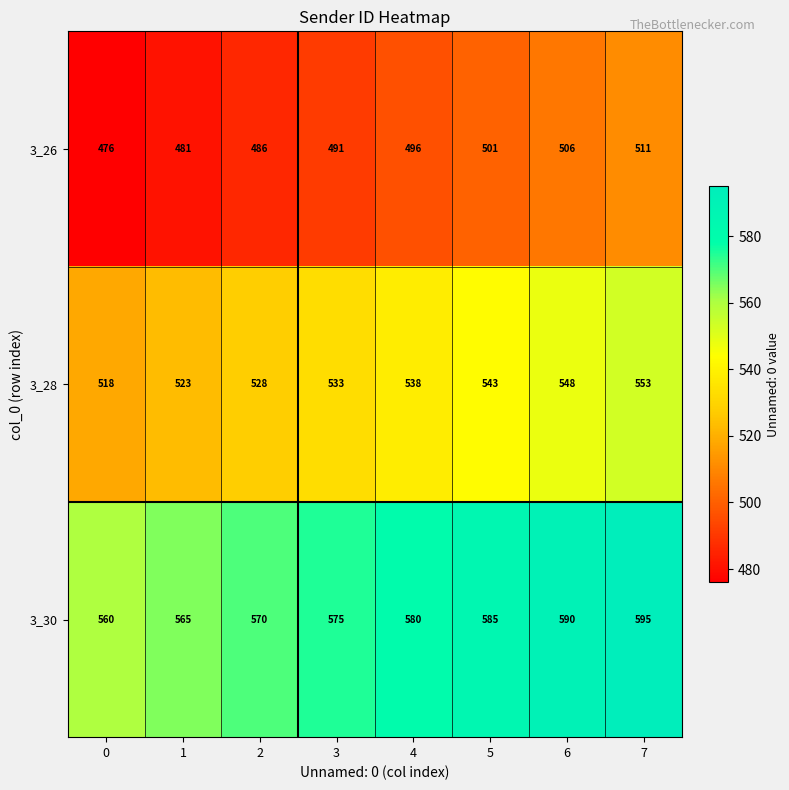

Reading left to right, list all the values displayed in this chart.

3_26: 0=476	1=481	2=486	3=491	4=496	5=501	6=506	7=511
3_28: 0=518	1=523	2=528	3=533	4=538	5=543	6=548	7=553
3_30: 0=560	1=565	2=570	3=575	4=580	5=585	6=590	7=595